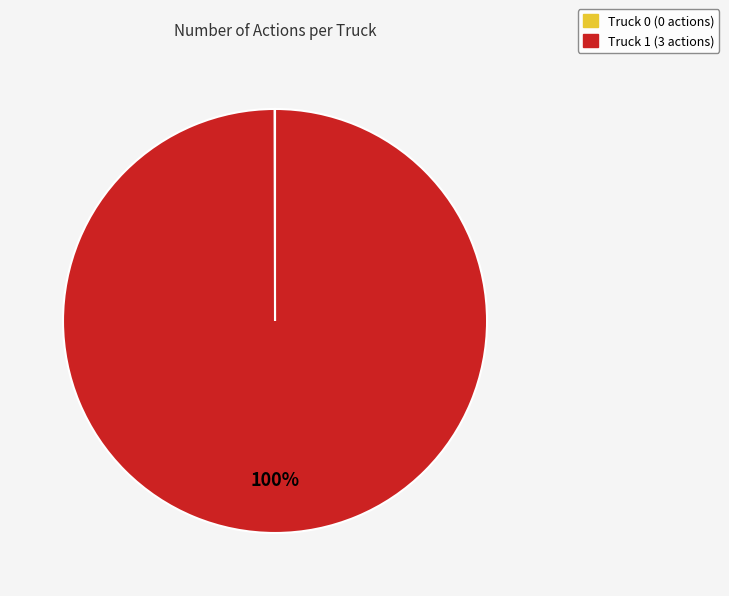

To the nearest percent, what is the average slice percentage?

50%